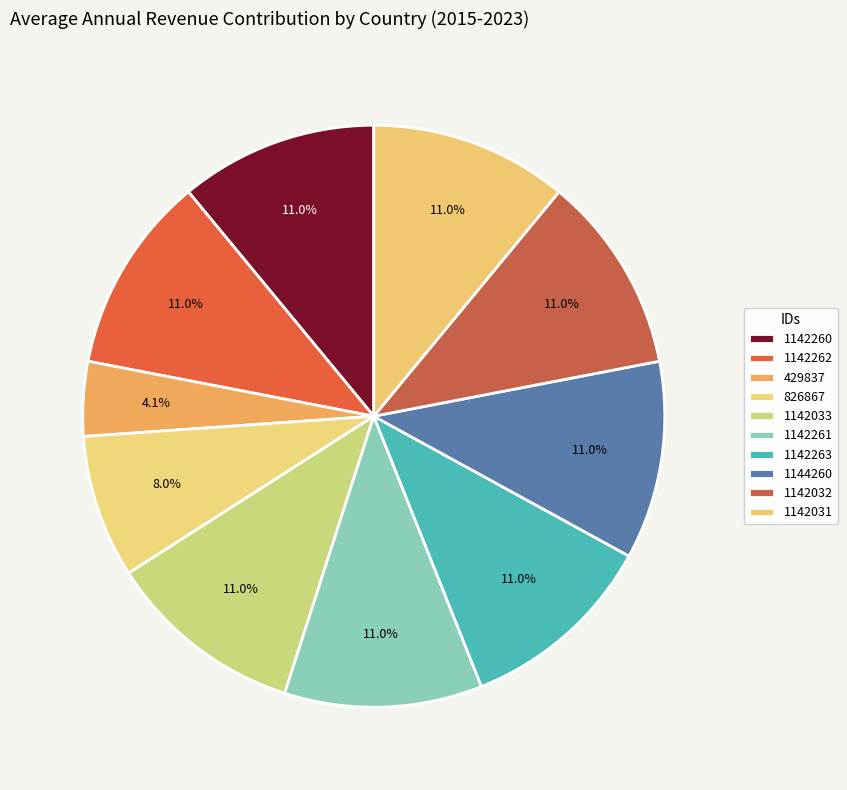

Does 1144260 account for over 50% of the chart?

No